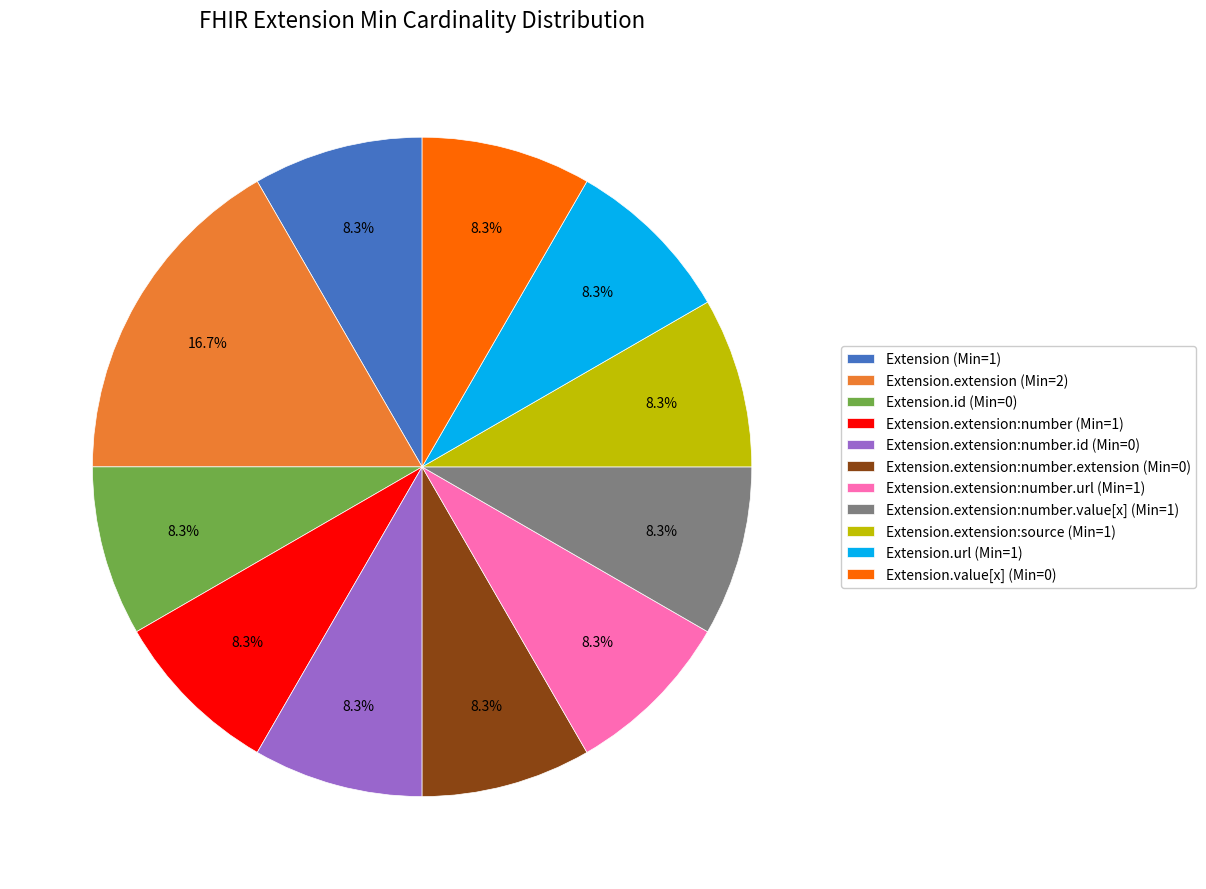

Does Extension.extension:source (Min=1) represent more than half of the total?

No